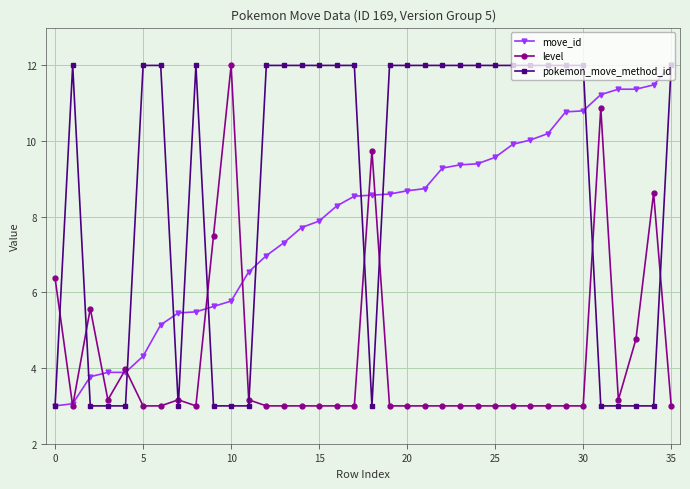

True or false: level and pokemon_move_method_id cross at least once.

True